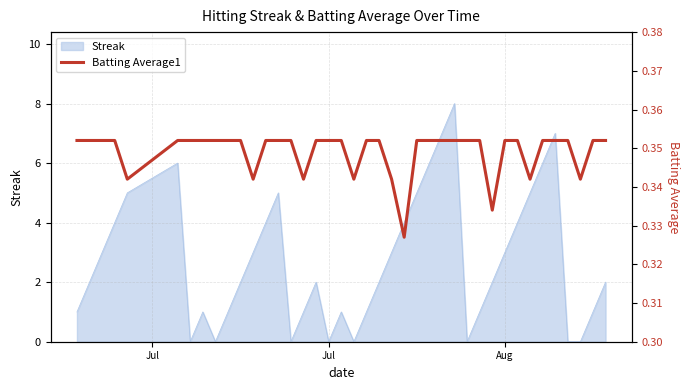

How many lines are shown in the chart?

1